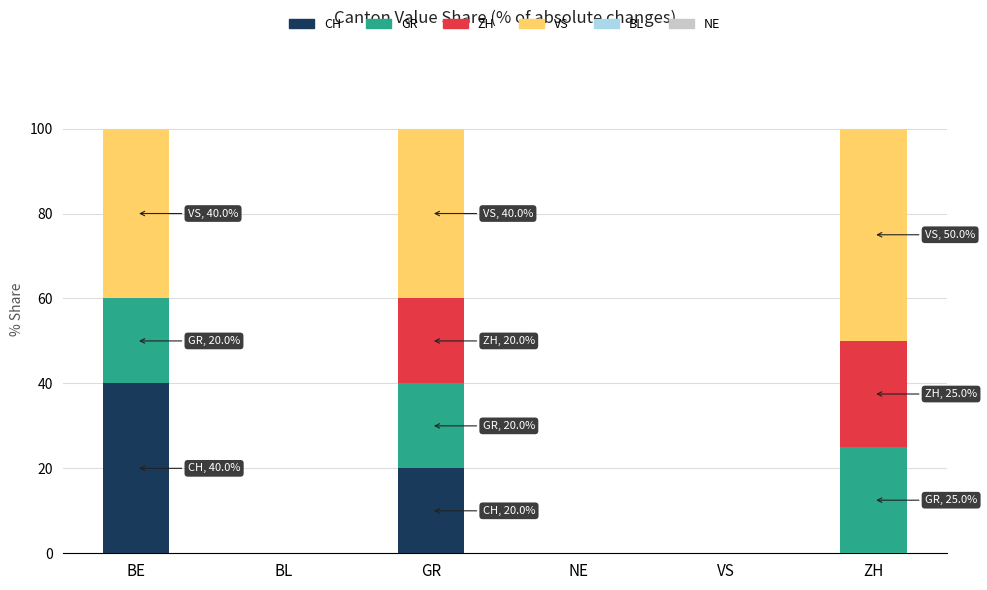

How many data points does each series have?

6